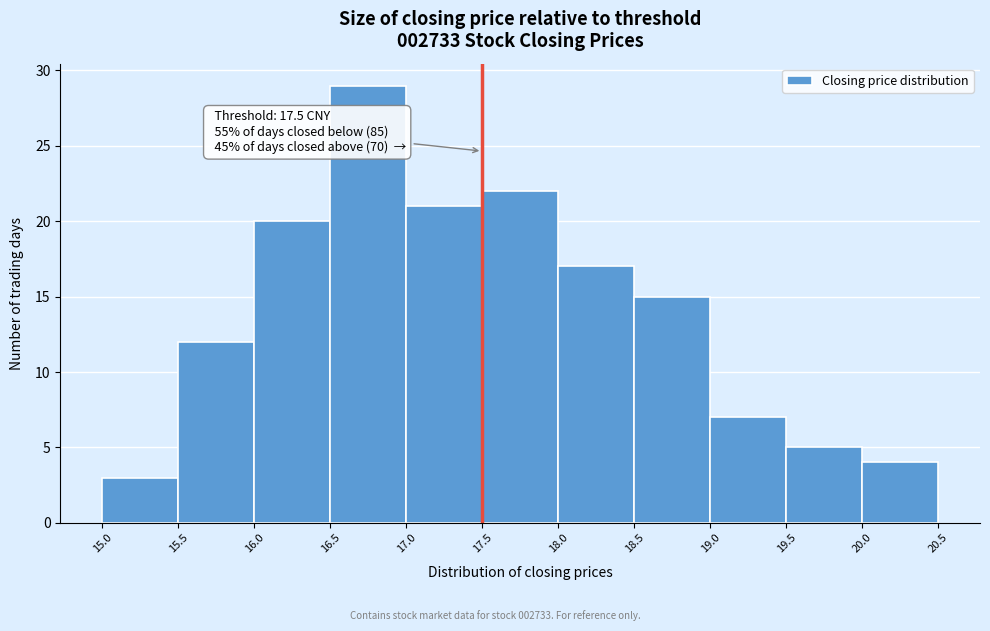

Over which range of the x-axis is the bar tallest?

16.5 to 17.0